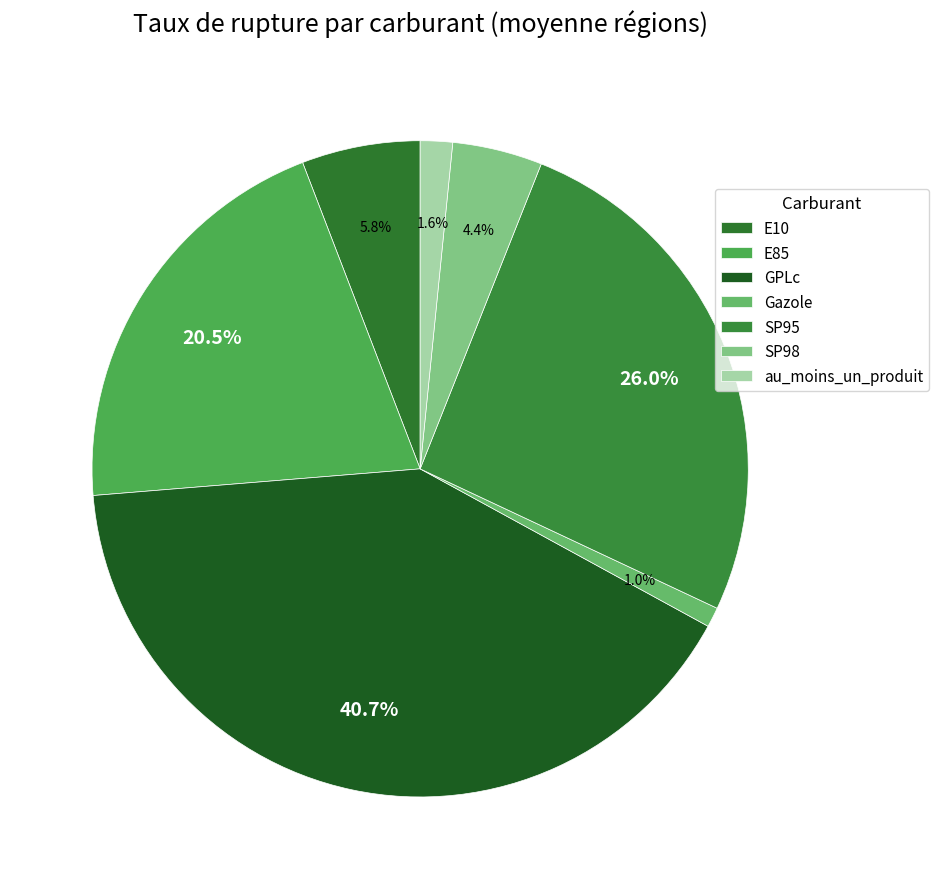

Does au_moins_un_produit account for over 50% of the chart?

No